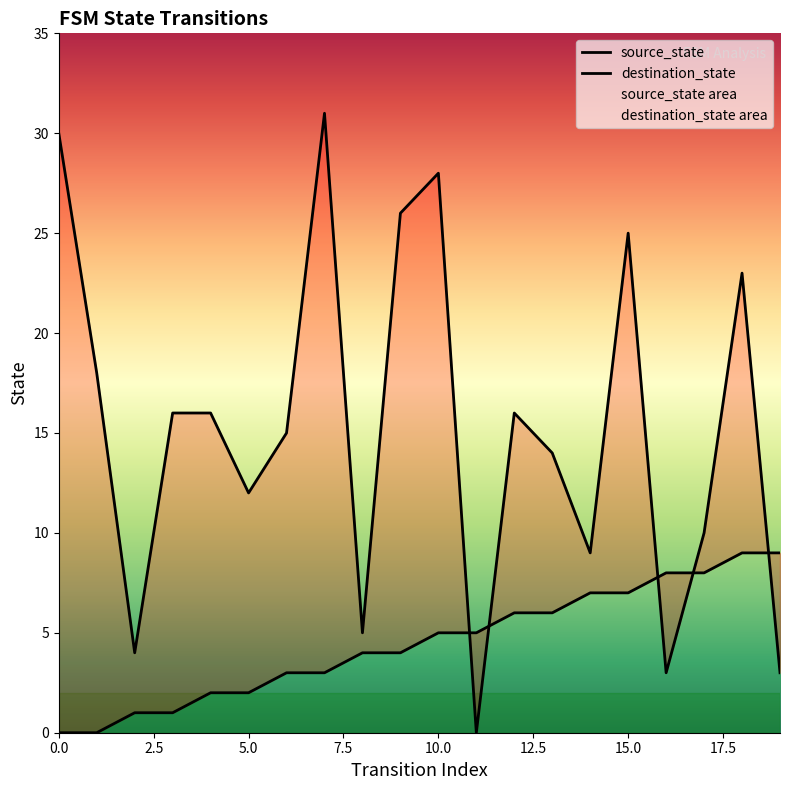

Between 2 and 15, which series saw the biggest shift?

destination_state